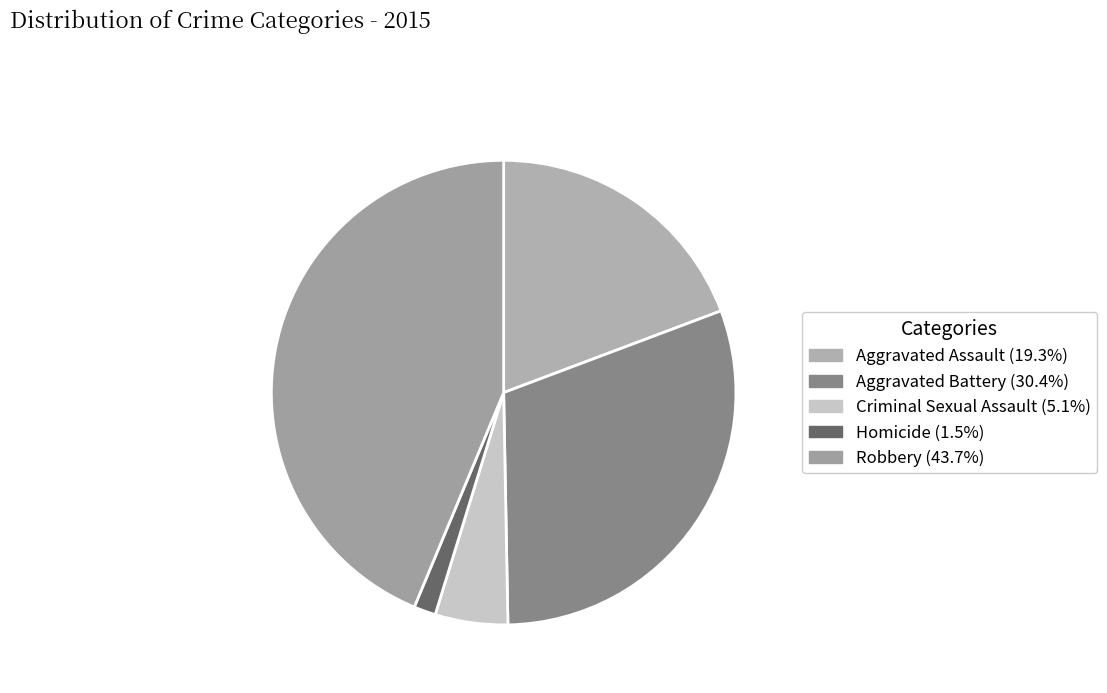

To the nearest percent, what is the difference between the largest and smallest slice percentages?

42%